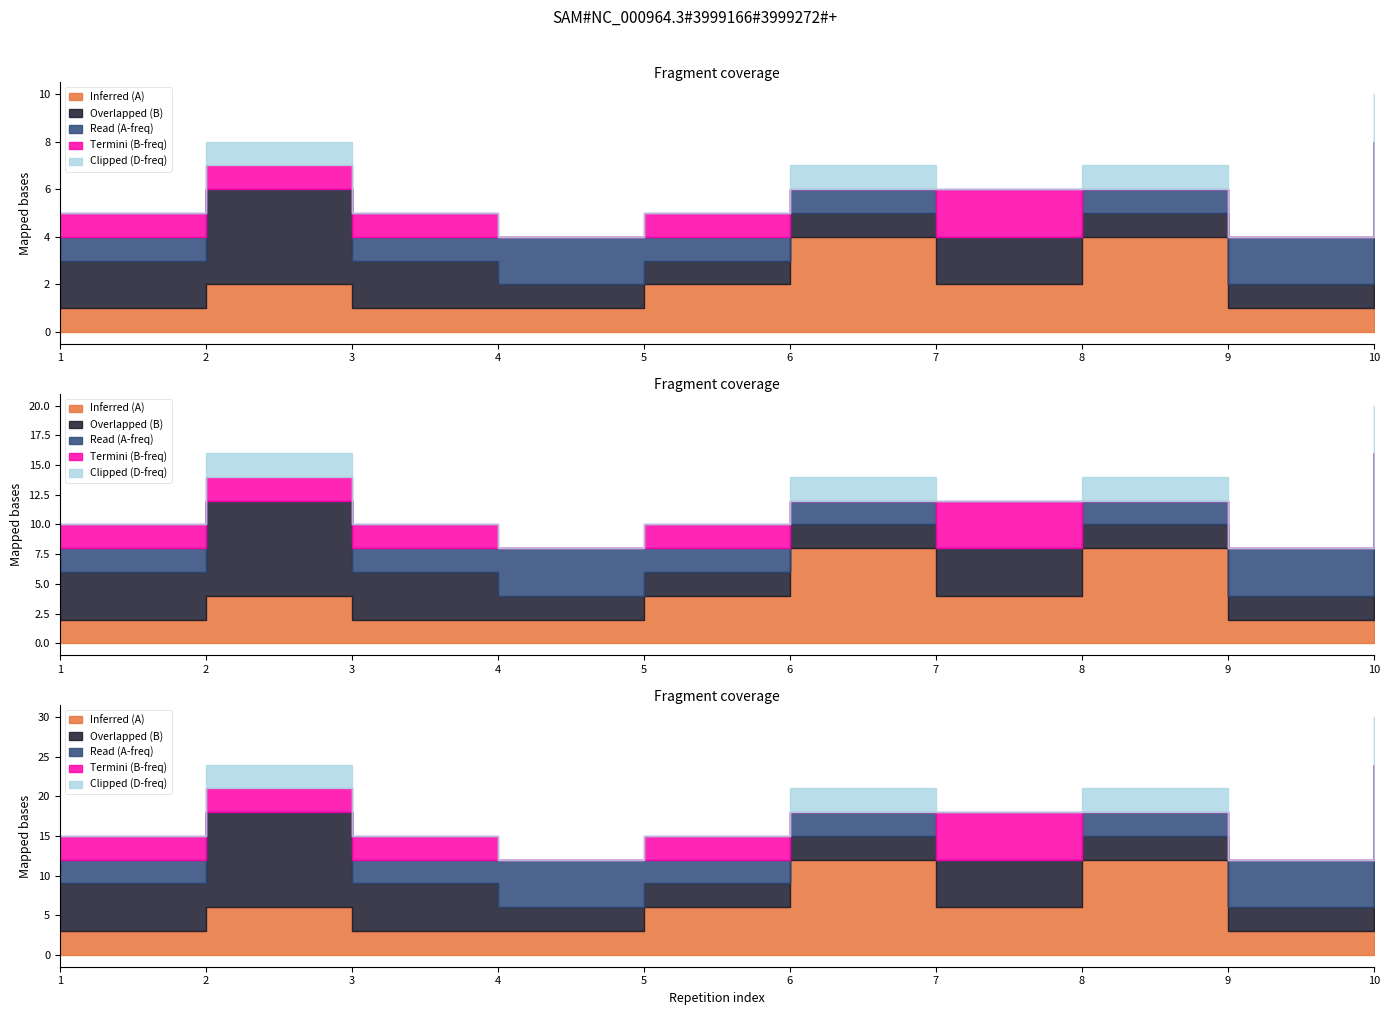

What is the spread (max minus min) of values at 6?

4